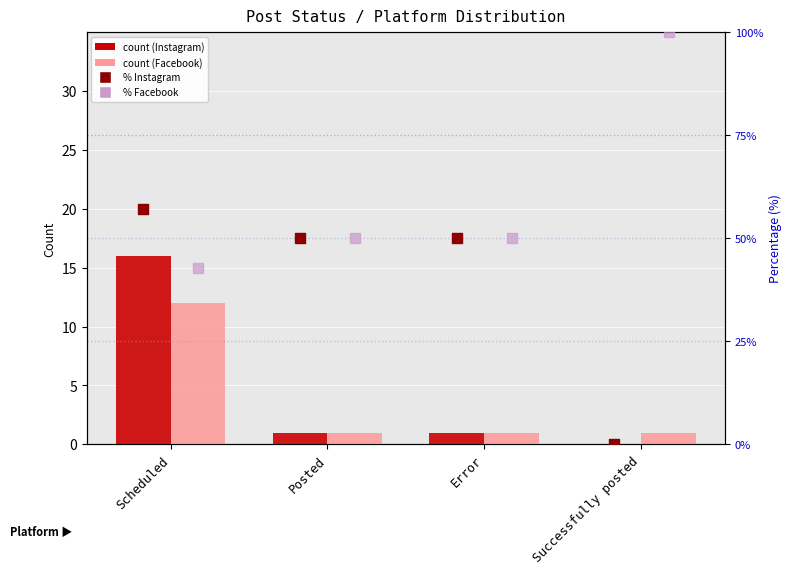

What are all the series names shown in the legend?

Instagram, Facebook, Instagram %, Facebook %